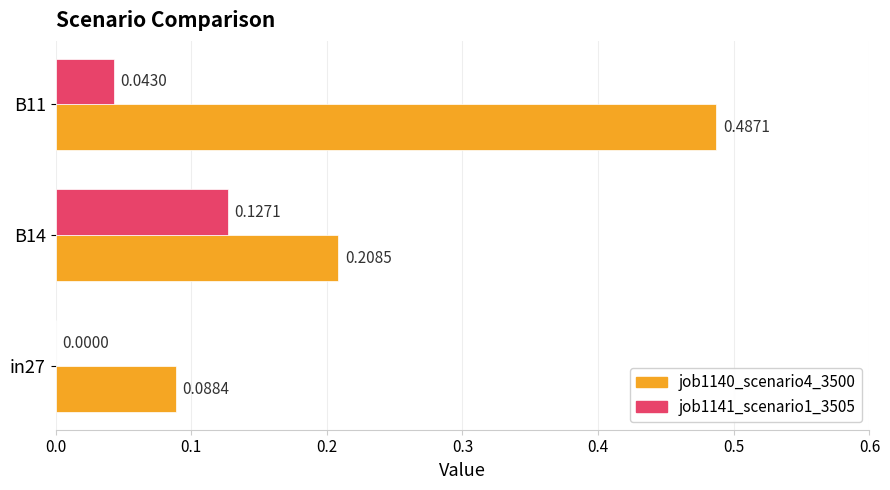

How many distinct data groups are displayed?

2